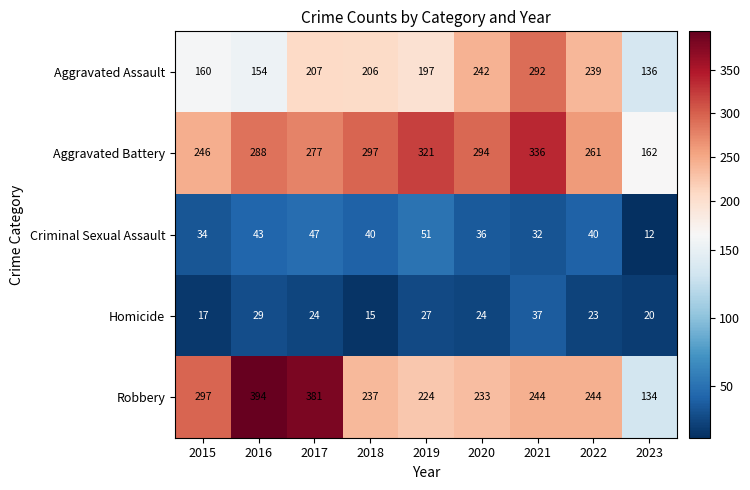

At which category is the sum across all series the highest?

2021